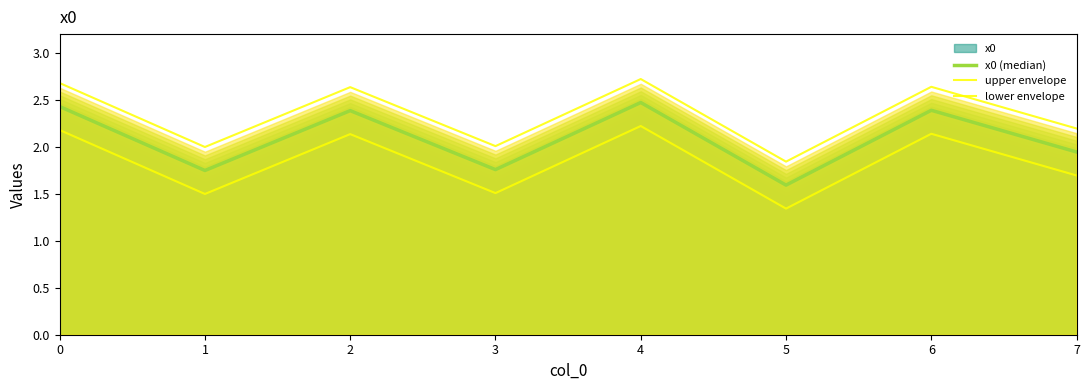

True or false: x0 (median) and upper envelope cross at least once.

False